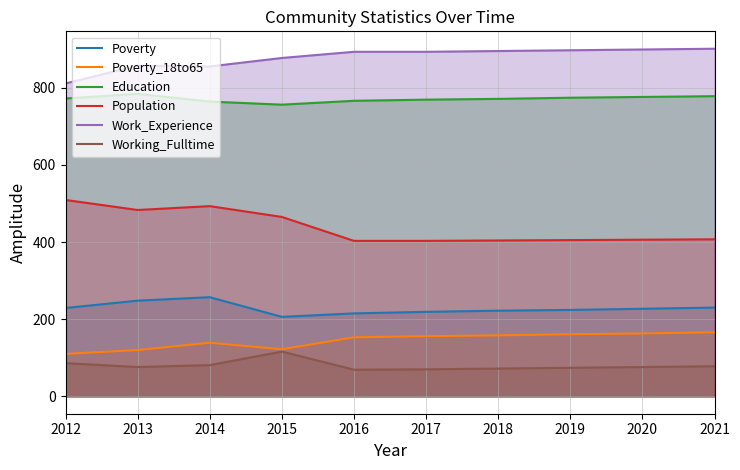

Reading left to right, transcribe all the data shown in this chart.

Poverty: 229	248	257	206	215	219	222	224	227	230
Poverty_18to65: 110	120	139	122	153	156	158	161	163	166
Education: 772	784	764	756	766	769	771	774	776	778
Population: 509	483	493	465	403	403	404	405	406	407
Work_Experience: 811	857	855	877	893	893	895	897	899	901
Working_Fulltime: 86	76	81	116	69	70	72	74	76	78